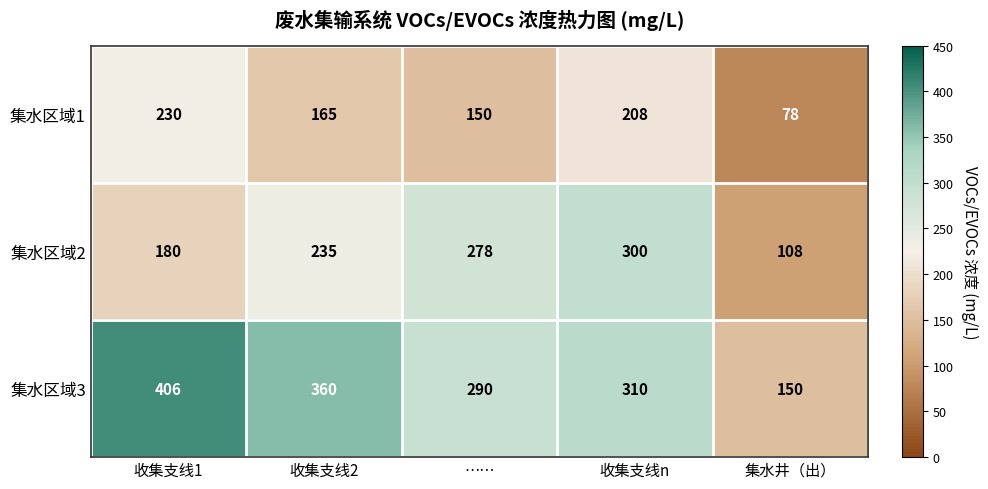

Count the 集水区域2 values in the range 180 to 278.

3